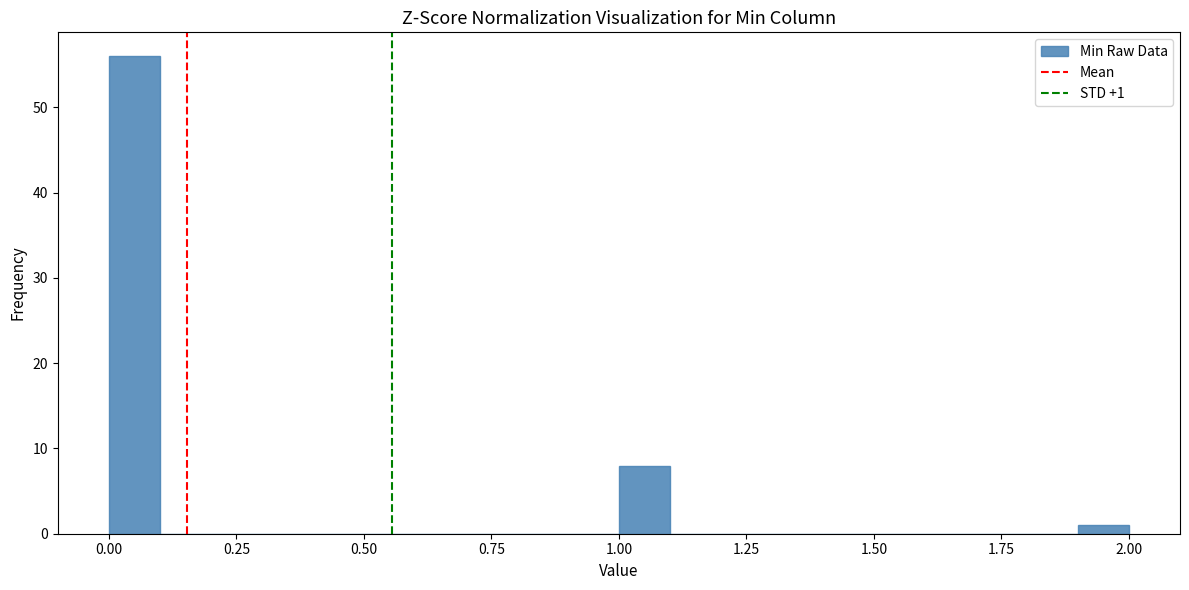

Around what value on the x-axis is the tallest bar? Give the approximate position of its centre, as read against the axis.

0.05